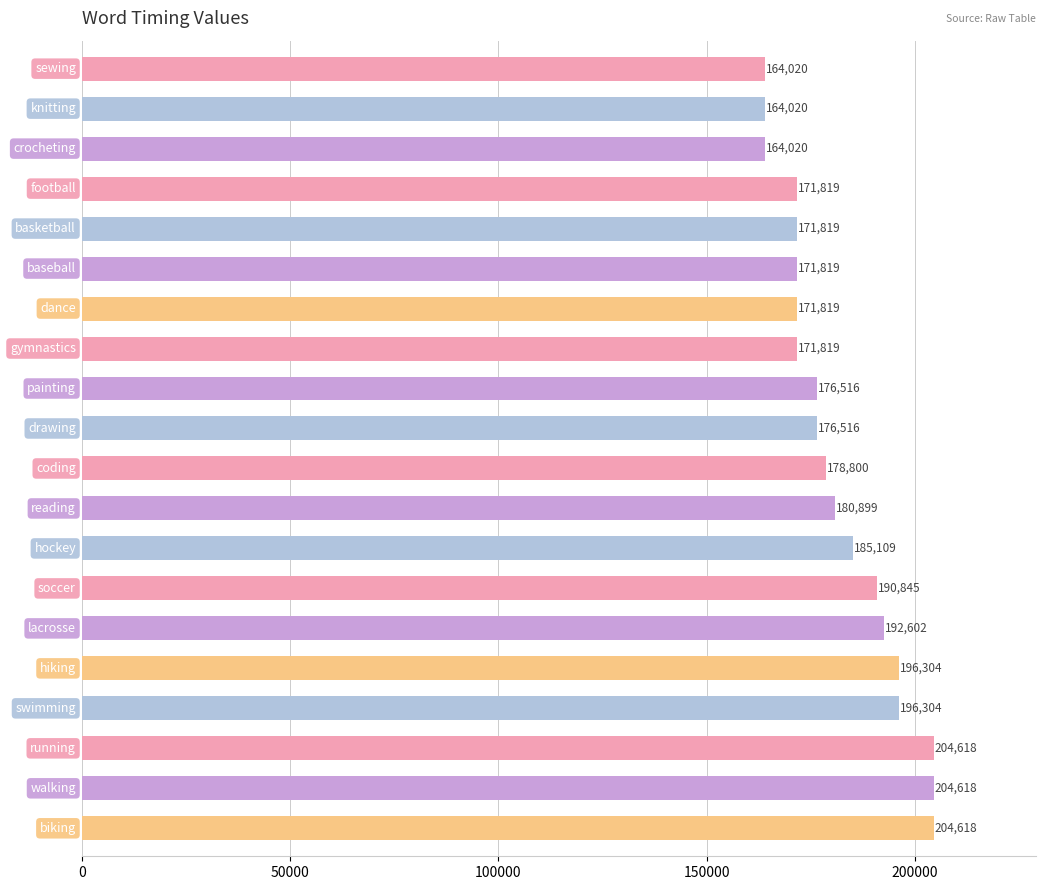

What is the greatest value displayed?

204618